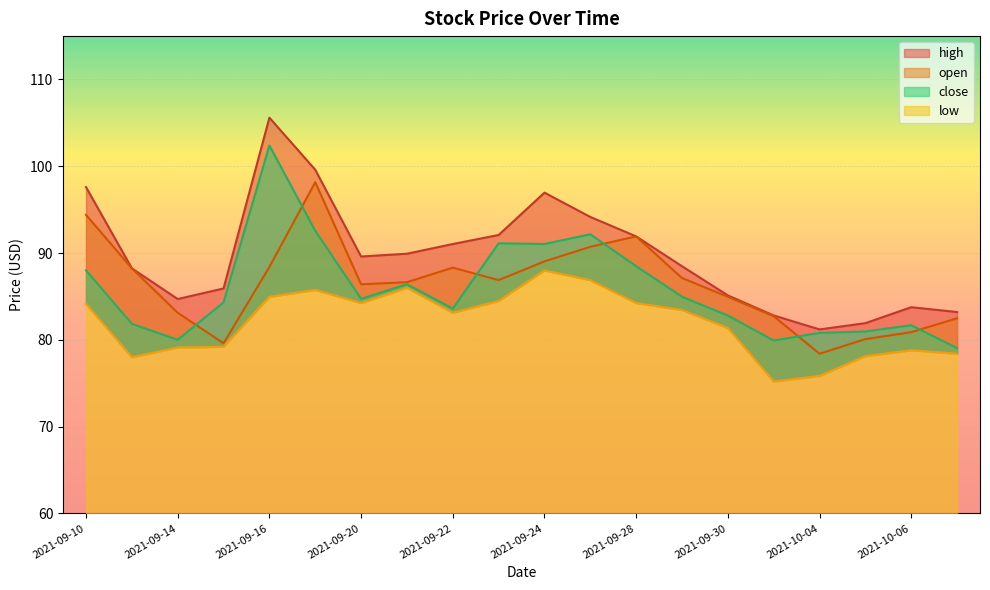

At which label is high closest to 93?

2021-09-23